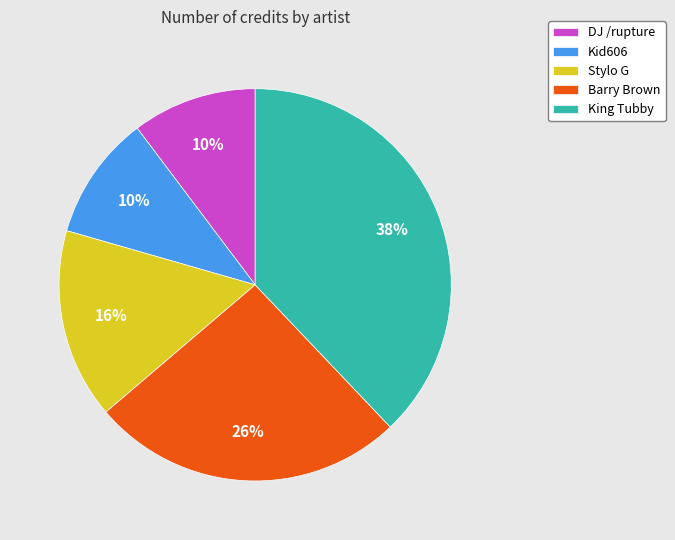

How many slices are in this pie chart?

5